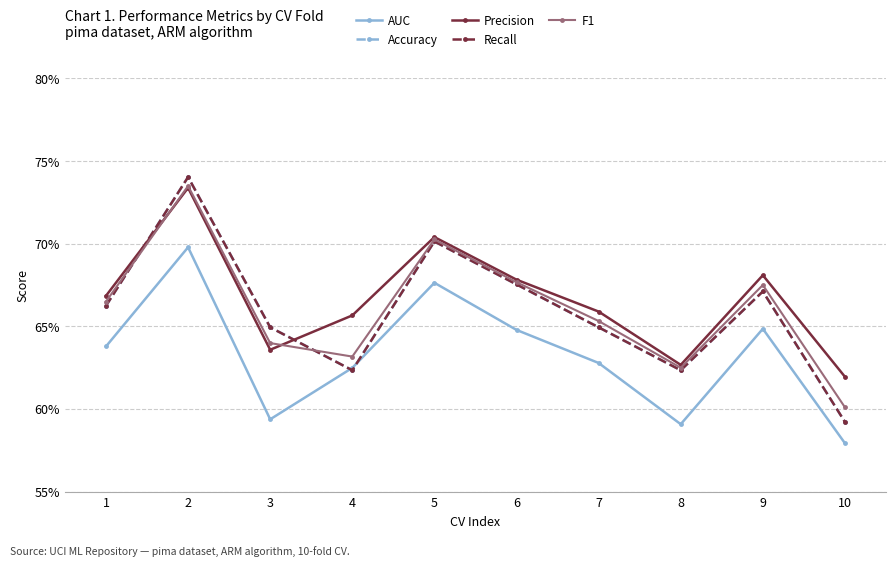

List the labels in order of Accuracy value, smallest first.

10, 4, 8, 3, 7, 1, 9, 6, 5, 2